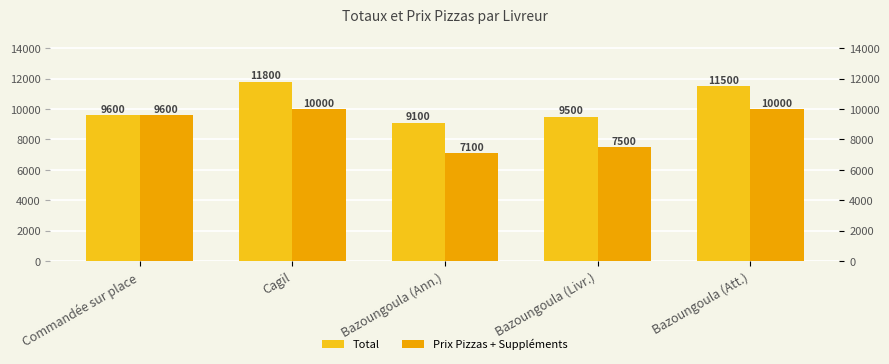

What is the sum of the Total values at Cagil and Bazoungoula (Ann.)?

20900